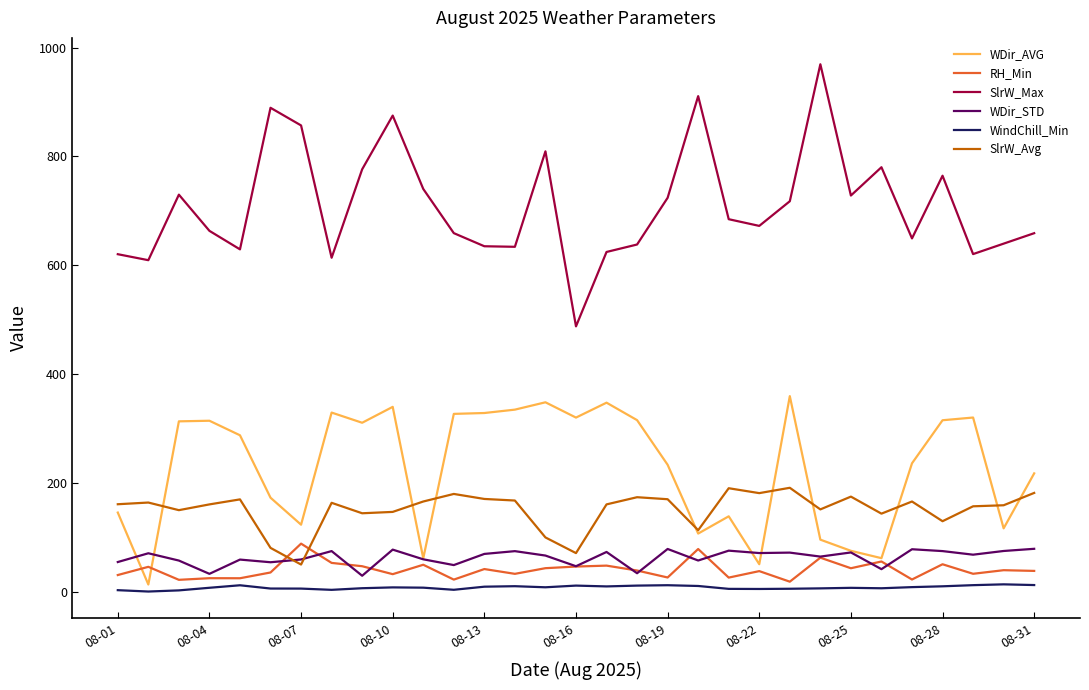

True or false: WDir_STD and SlrW_Max intersect in this chart.

False